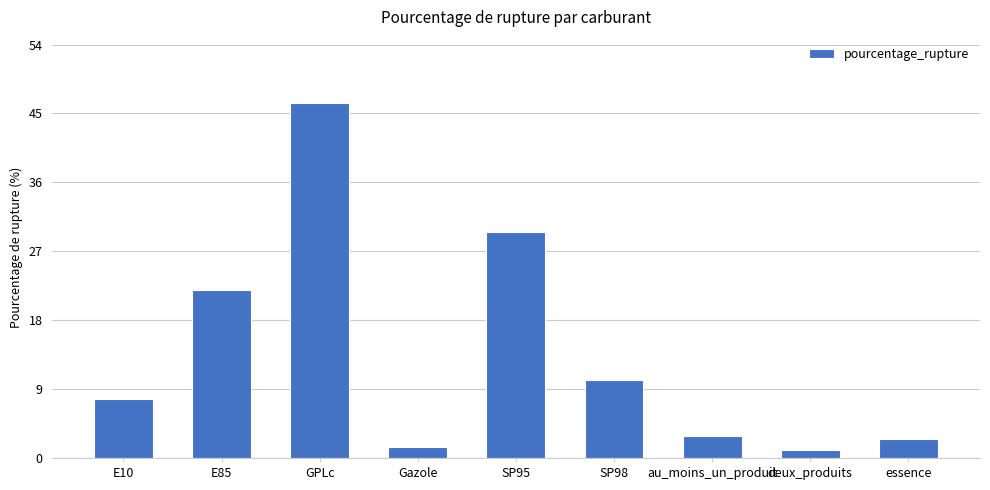

Does the chart contain stacked bars?

No